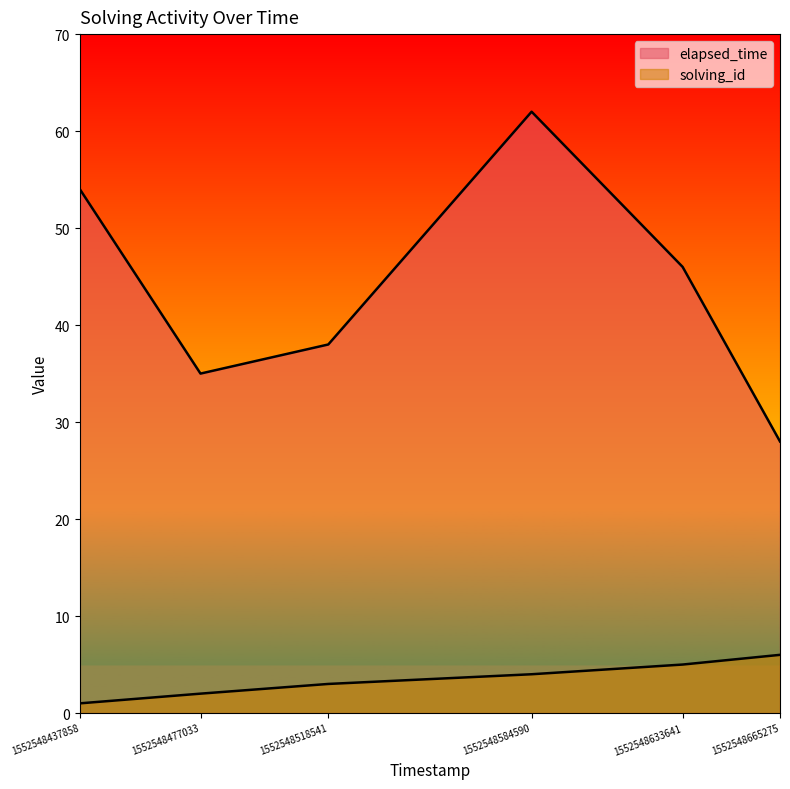

In elapsed_time, how many points are lower than both neighbors (excluding endpoints)?

1